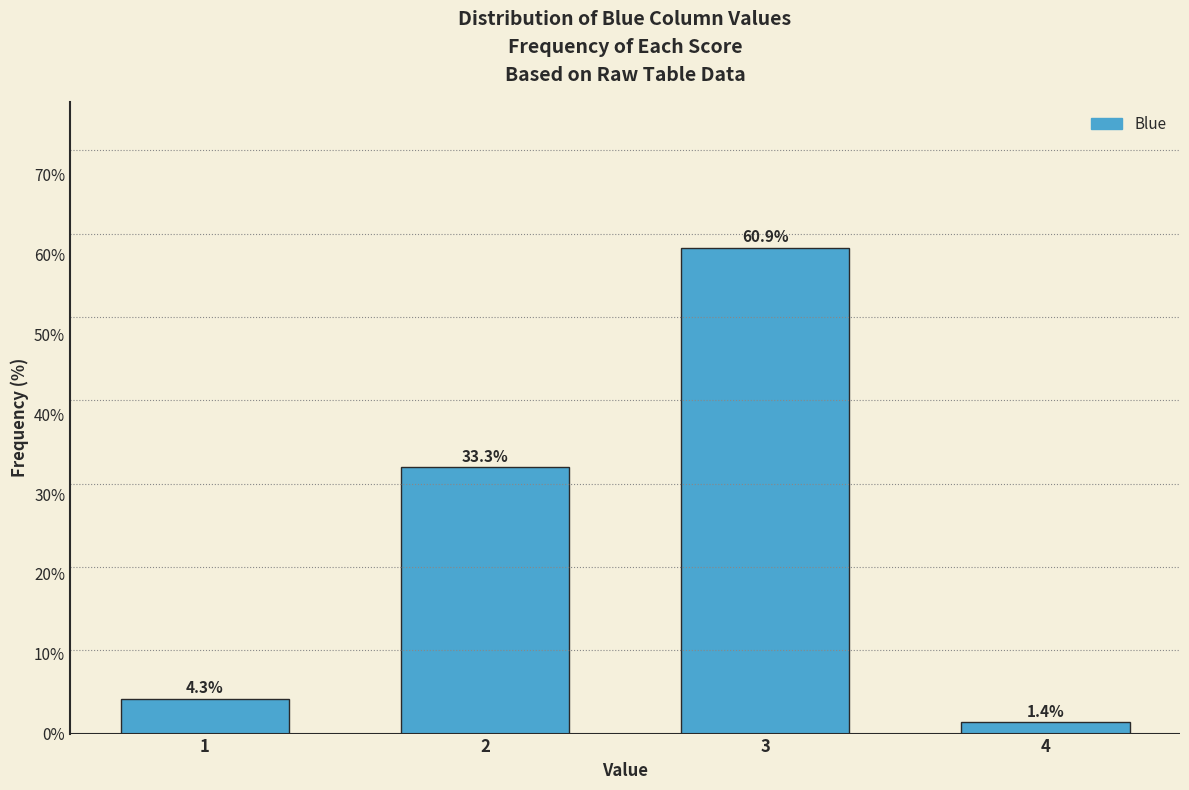

Reading left to right, what are all the values shown in this chart?

1=4.3	2=33.3	3=60.9	4=1.4